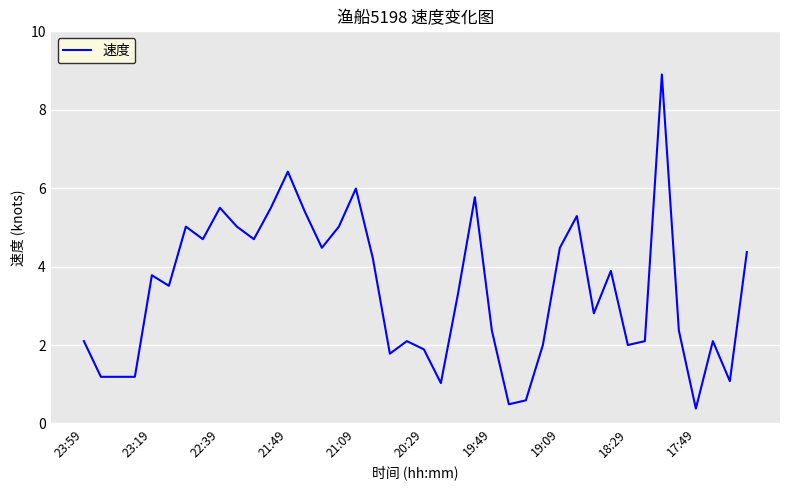

What is the smallest value displayed?

0.4